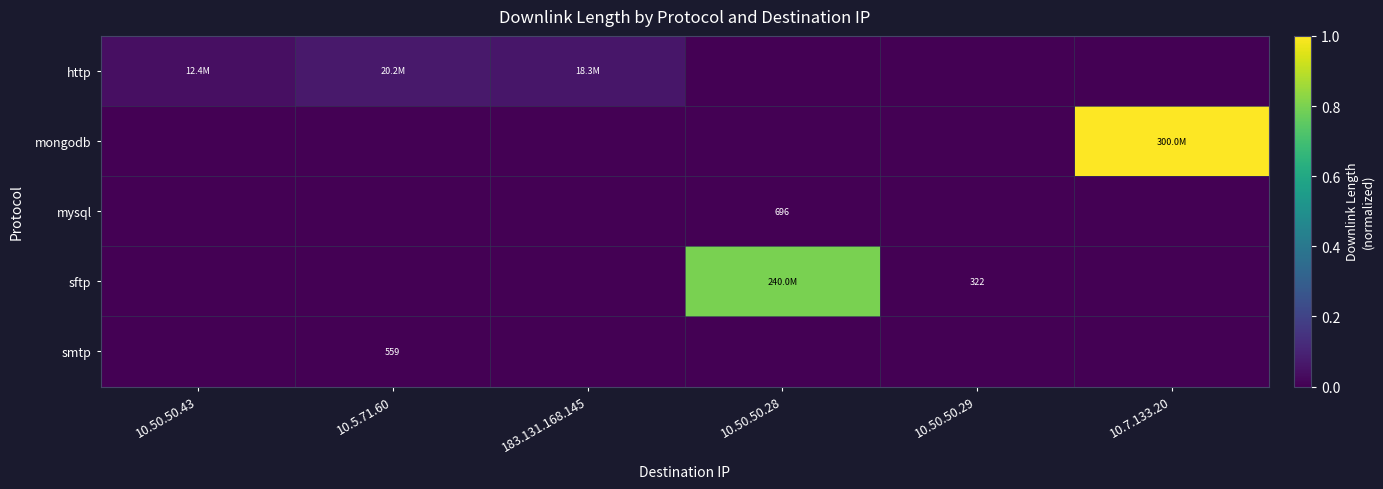

List the series in order of their peak value, highest first.

mongodb, sftp, http, mysql, smtp